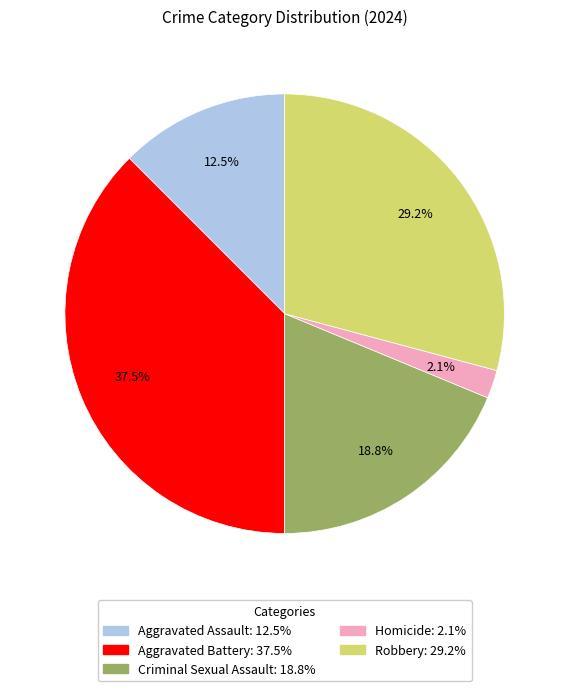

Which slice is the smallest?

Homicide